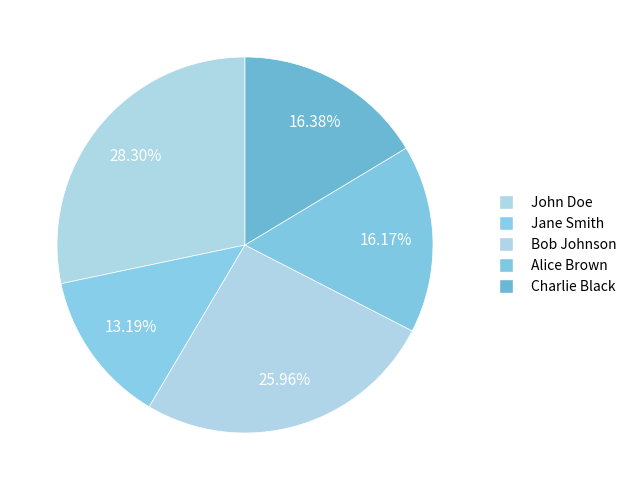

What is the largest slice in the pie chart?

John Doe